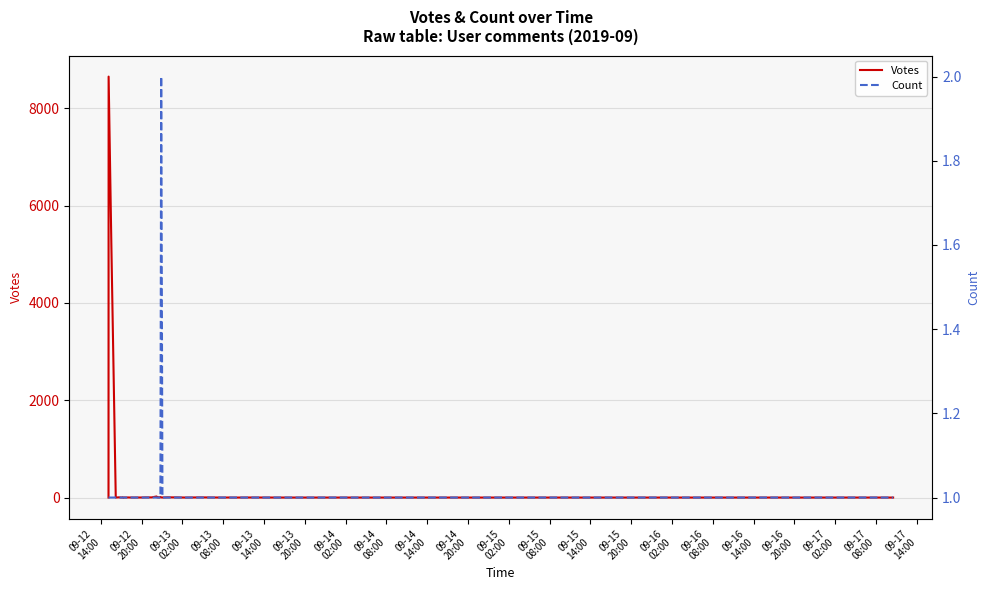

Which series has the largest total across all categories?

Votes